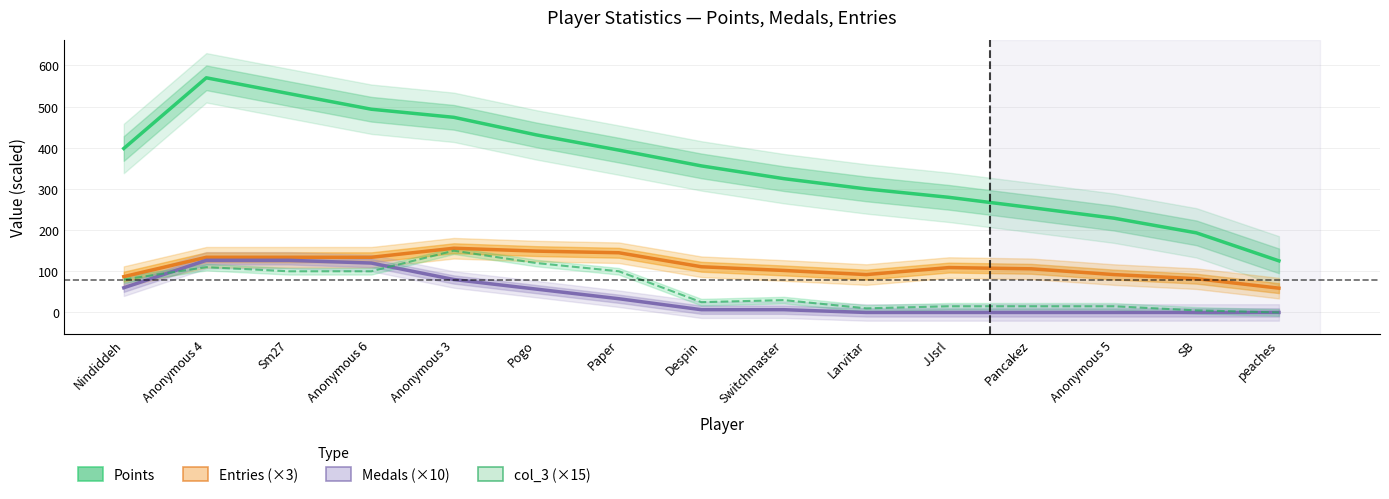

Which has a higher value, Larvitar or Switchmaster?

Switchmaster